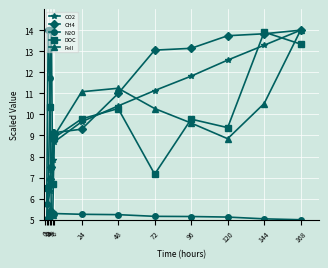

Count the number of categories in the chart.

13